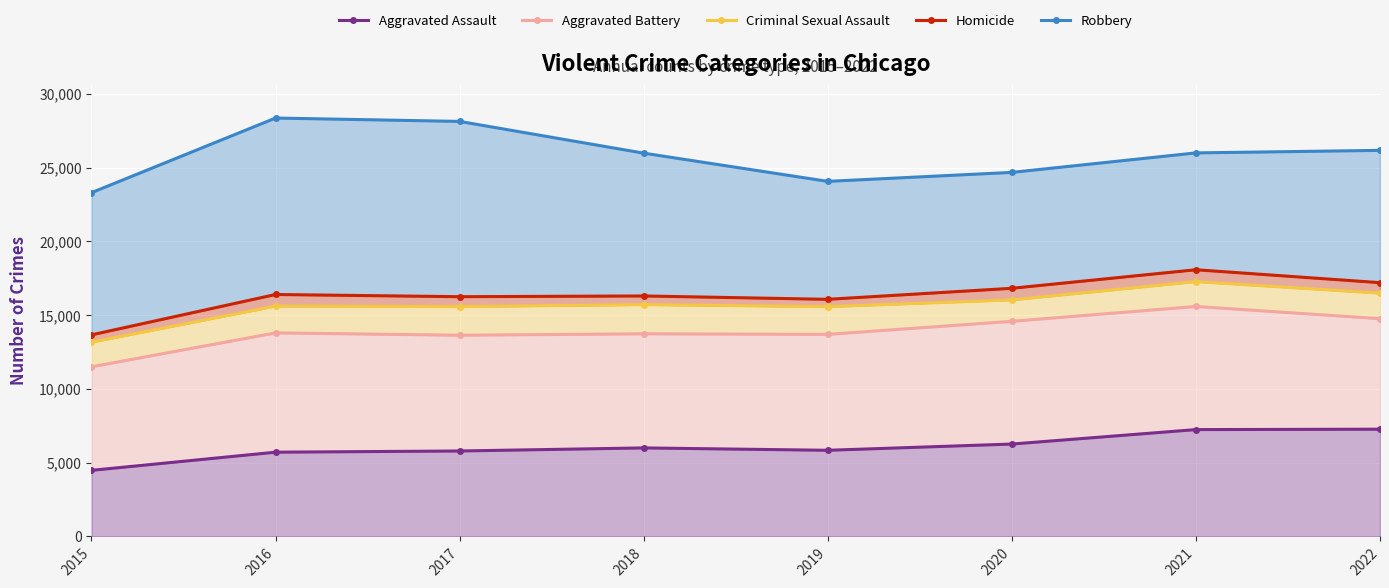

What is the sum of the Aggravated Assault values at 2021 and 2022?

14513